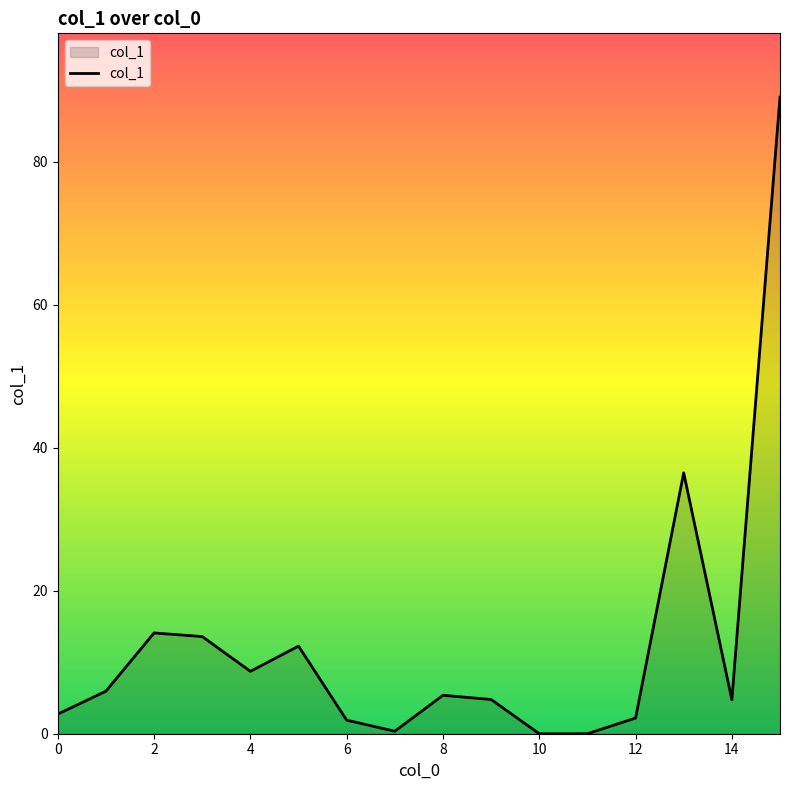

What is the difference between the maximum and minimum values?

89.0